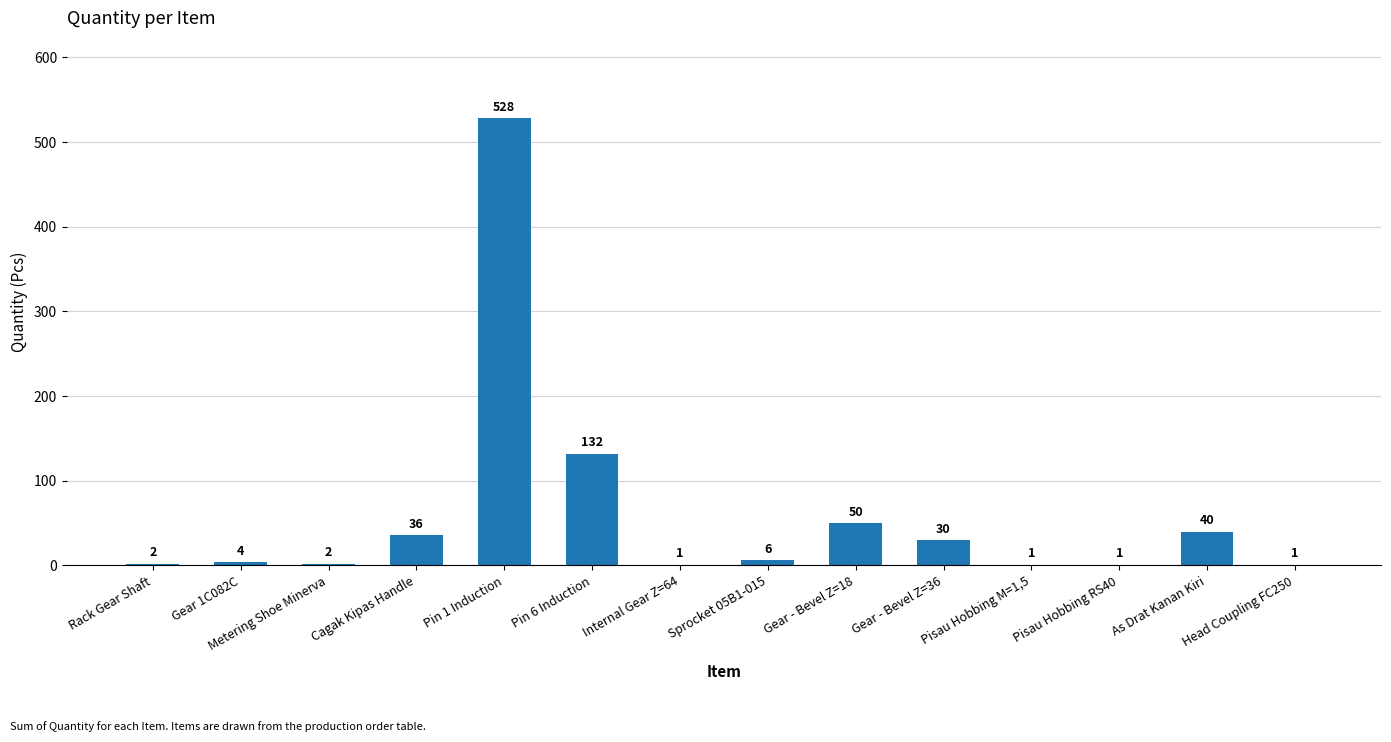

Reading left to right, list all the values displayed in this chart.

Rack Gear Shaft=2	Gear 1C082C=4	Metering Shoe Minerva=2	Cagak Kipas Handle=36	Pin 1 Induction=528	Pin 6 Induction=132	Internal Gear Z=64=1	Sprocket 05B1-015=6	Gear - Bevel Z=18=50	Gear - Bevel Z=36=30	Pisau Hobbing M=1,5=1	Pisau Hobbing RS40=1	As Drat Kanan Kiri=40	Head Coupling FC250=1